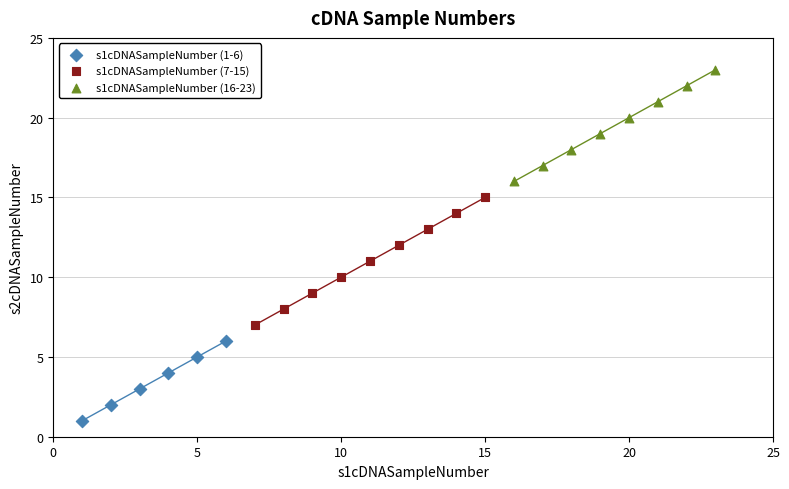

Which series contains the highest Y value?

s1cDNASampleNumber (16-23)